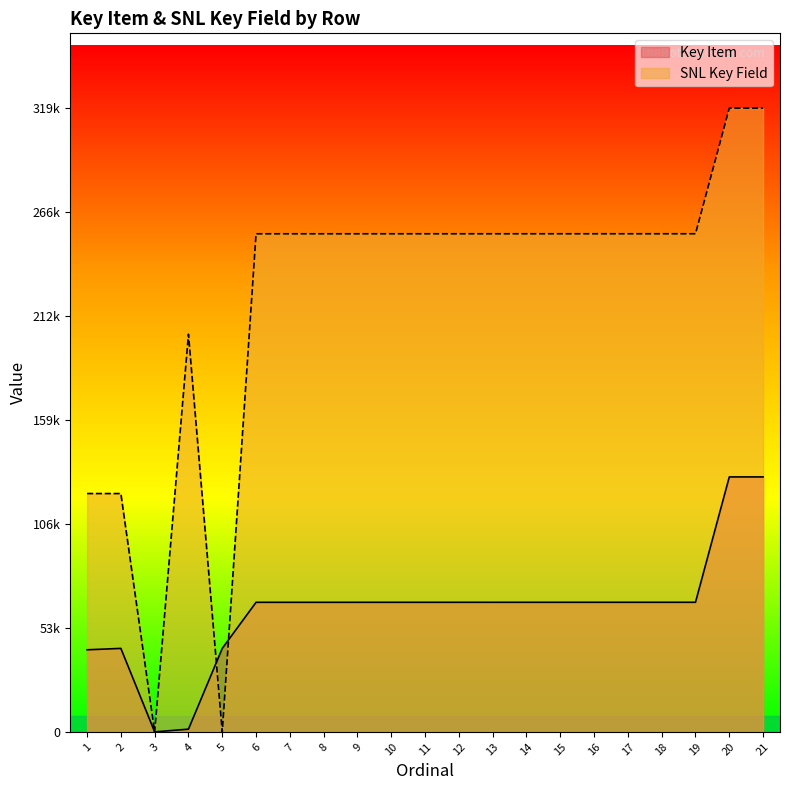

At how many categories does at least one series exceed 162731?

17